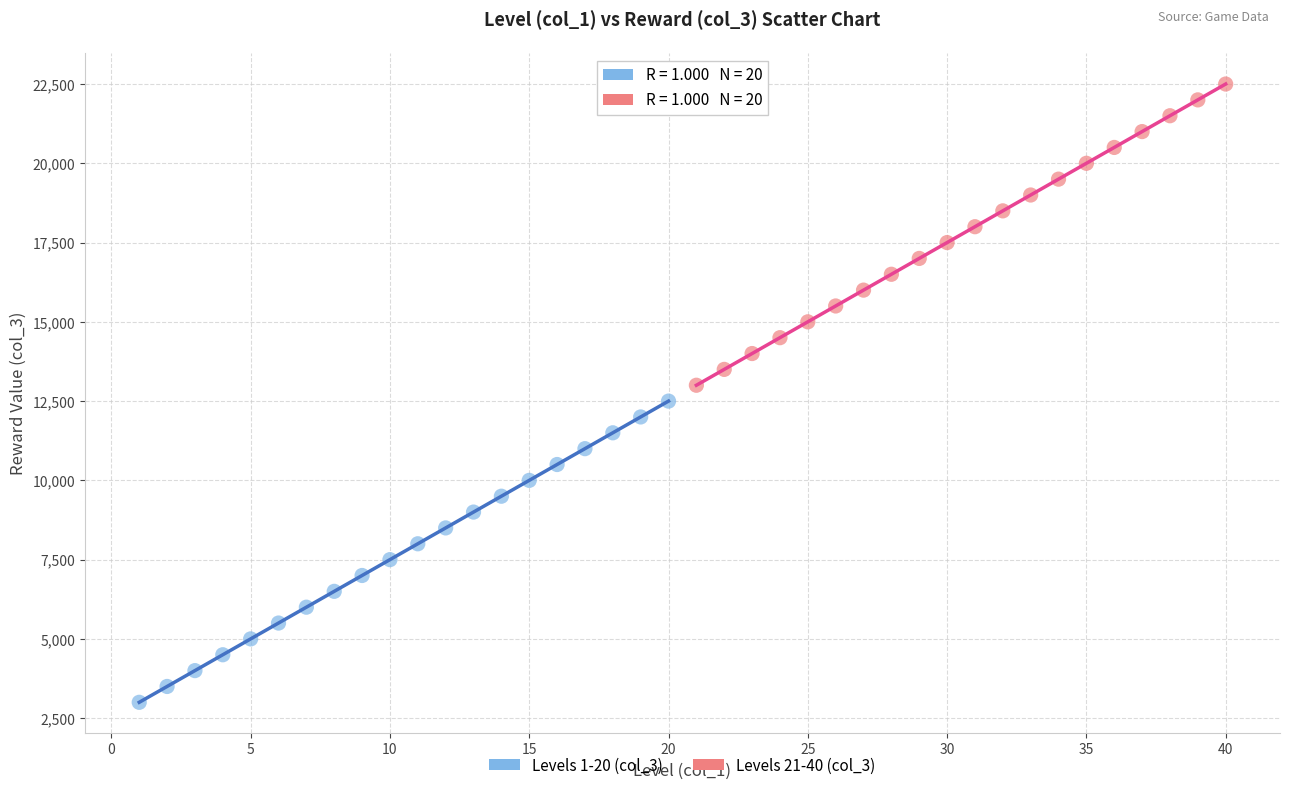

Which series reaches the minimum Y coordinate?

Levels 1-20 (col_3)